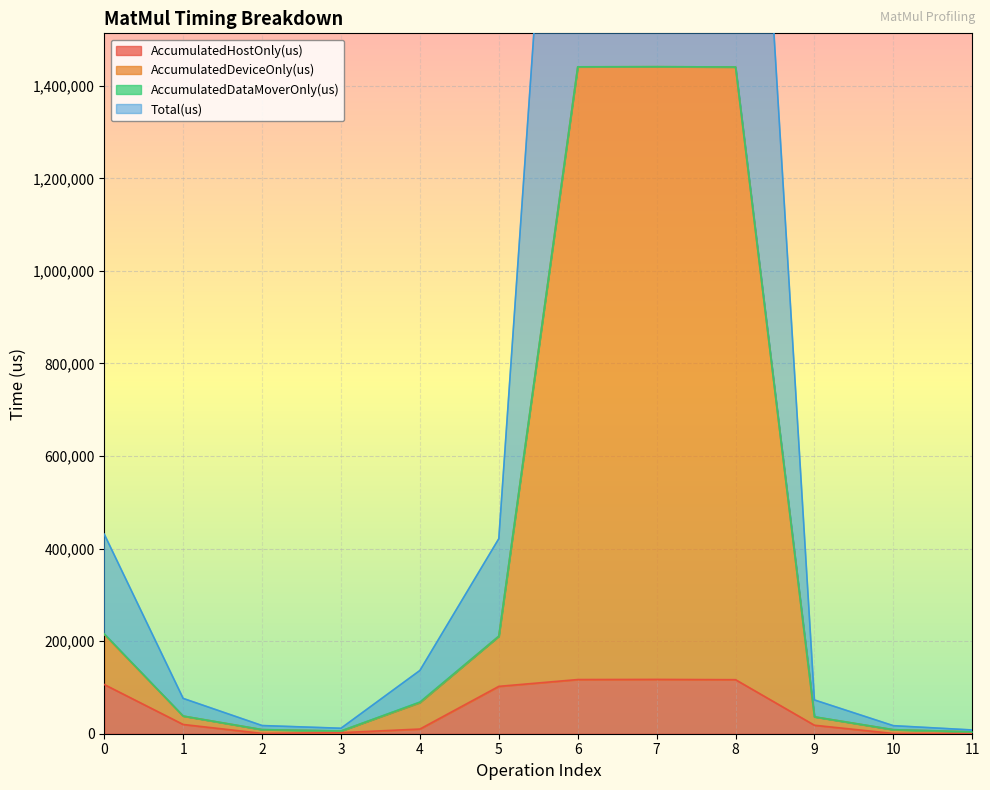

At which category does AccumulatedDeviceOnly(us) reach its first local peak?

7